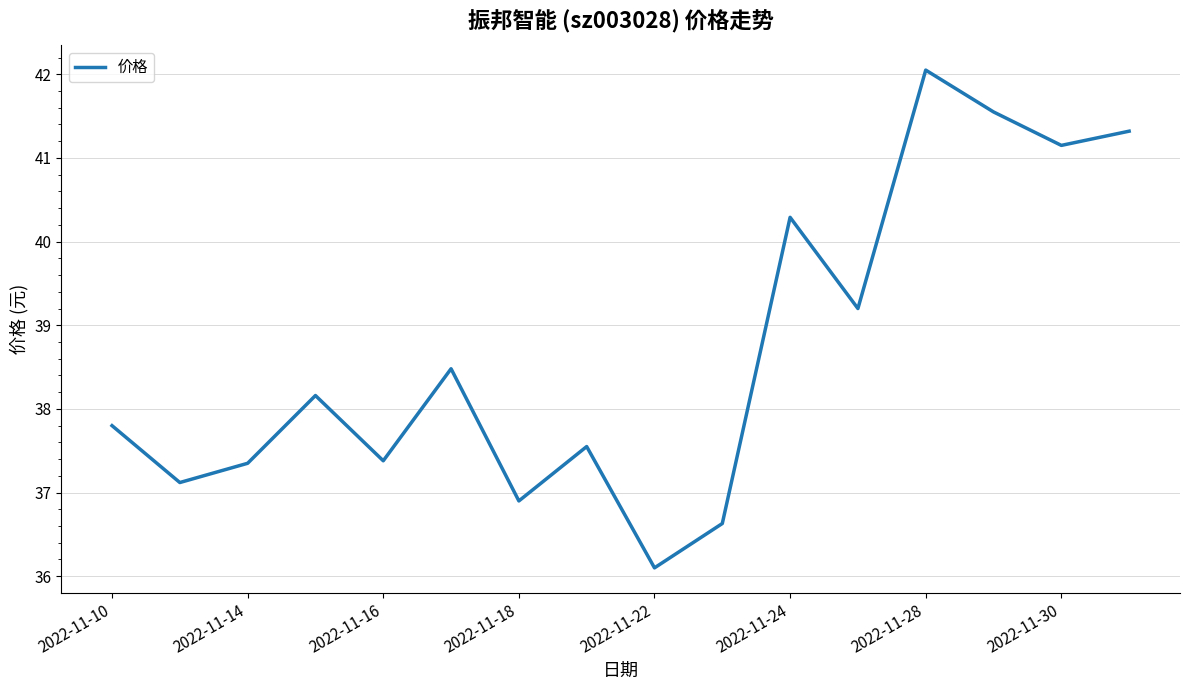

What is the smallest value displayed?

36.1